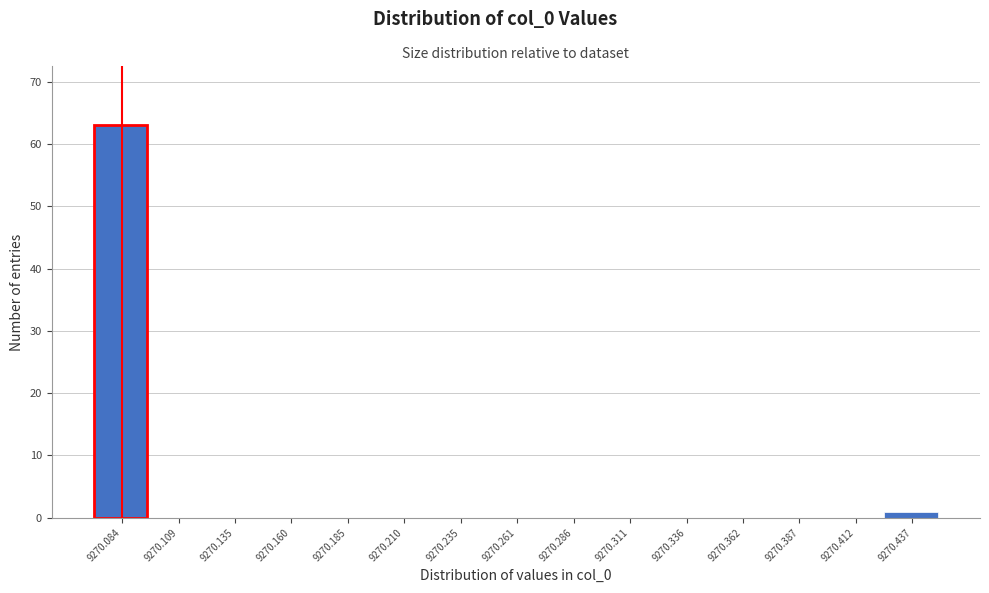

Reading left to right, transcribe this chart: for each bar, give the range it covers on the x-axis and its height. Neither the bar edges nor the heights are printed on the chart, so give them approximately, as read against the axes.

9270.070 to 9270.095: 63
9270.095 to 9270.120: 0
9270.120 to 9270.145: 0
9270.145 to 9270.170: 0
9270.170 to 9270.200: 0
9270.200 to 9270.225: 0
9270.225 to 9270.250: 0
9270.250 to 9270.275: 0
9270.275 to 9270.300: 0
9270.300 to 9270.325: 0
9270.325 to 9270.350: 0
9270.350 to 9270.375: 0
9270.375 to 9270.400: 0
9270.400 to 9270.425: 0
9270.425 to 9270.450: 1